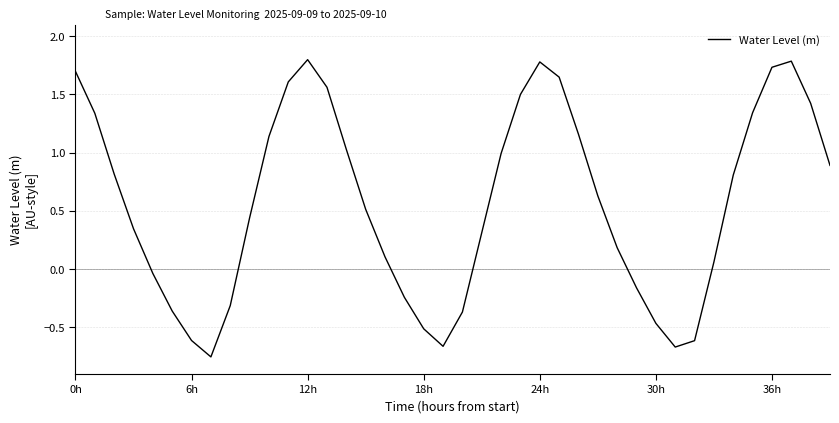

What is the greatest value displayed?

1.8